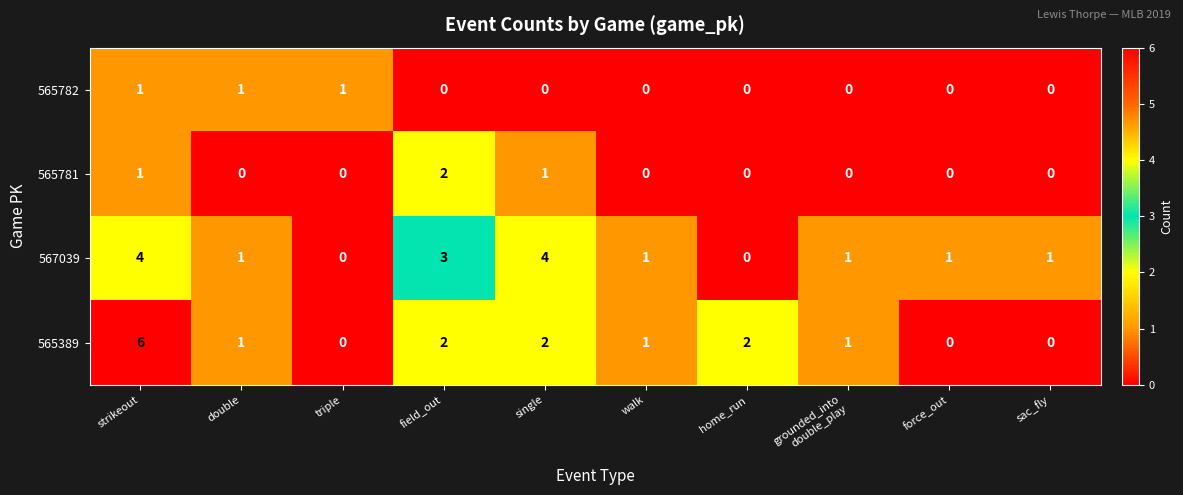

Rank the series at single from highest to lowest value.

567039, 565389, 565781, 565782